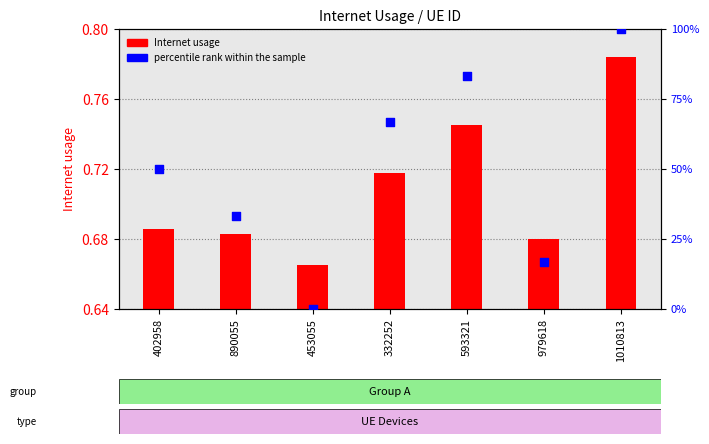

At how many categories does at least one series exceed 77?

2